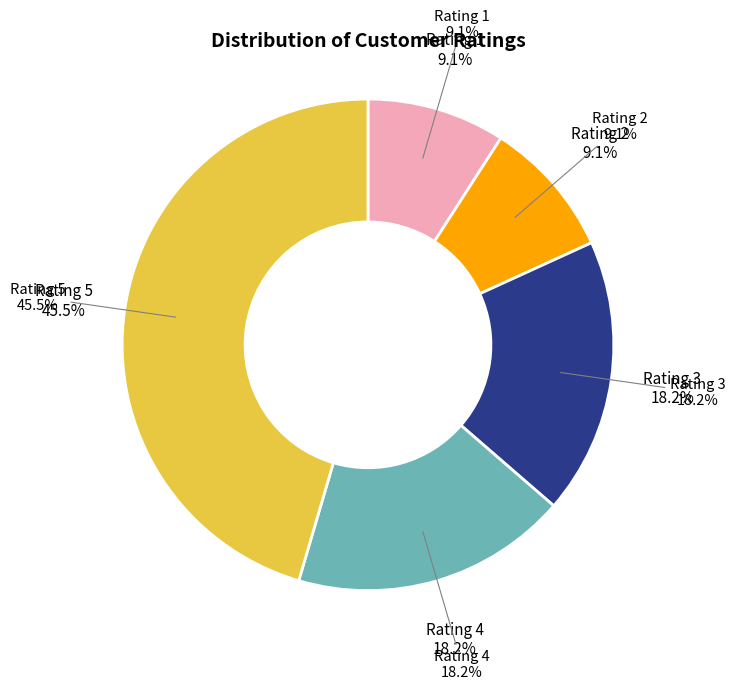

Which has a higher value, Rating 5 or Rating 2?

Rating 5